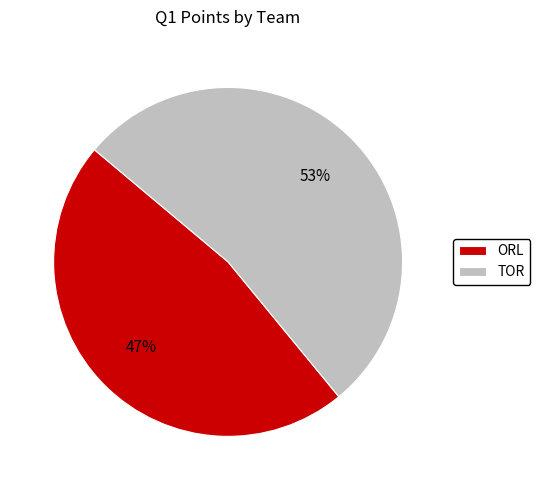

Is the sum of ORL and TOR greater than half?

Yes